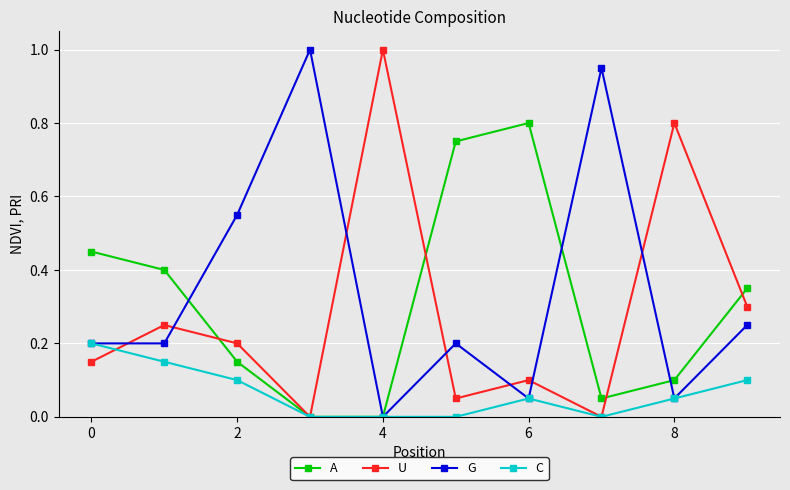

True or false: G and U intersect in this chart.

True